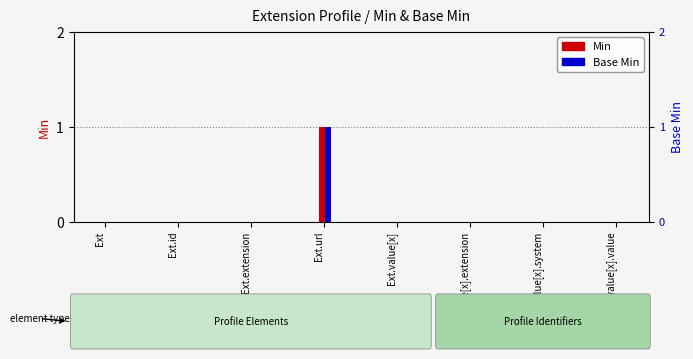

Count the Base Min values in the range 0 to 1.

8